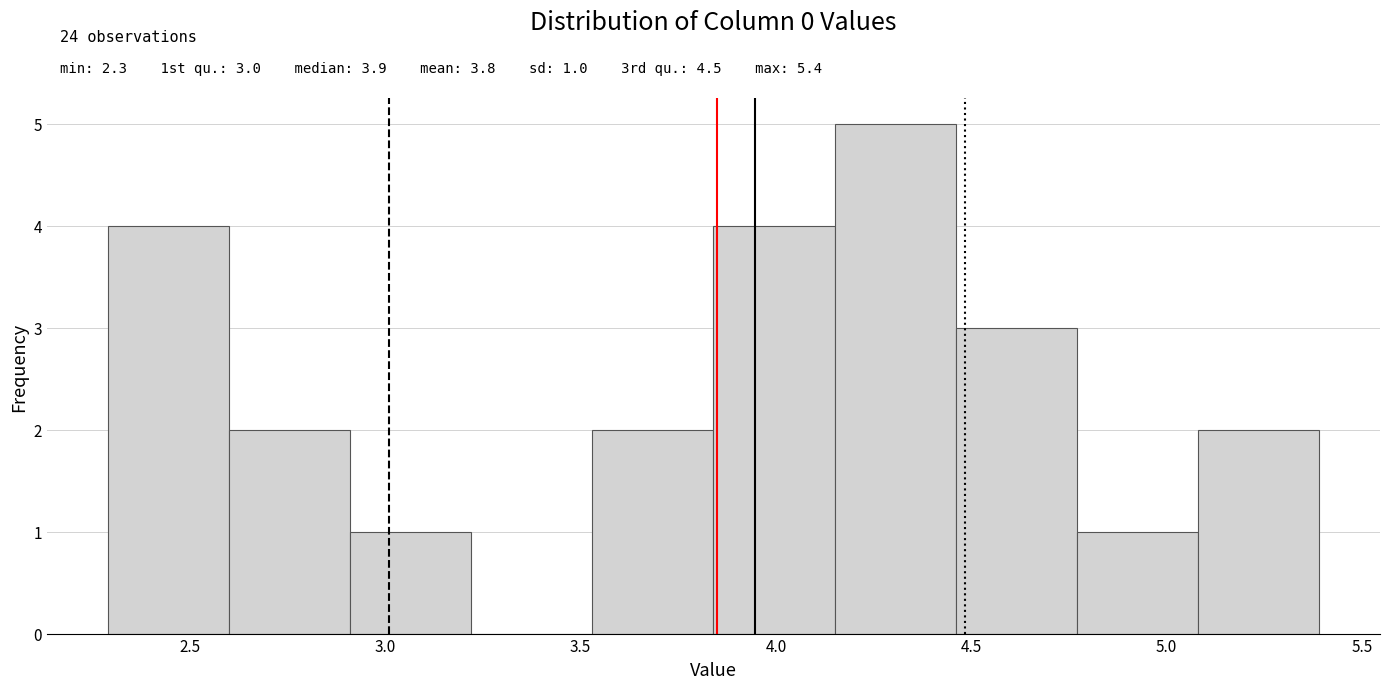

Which range on the x-axis has the tallest bar?

4.15 to 4.45